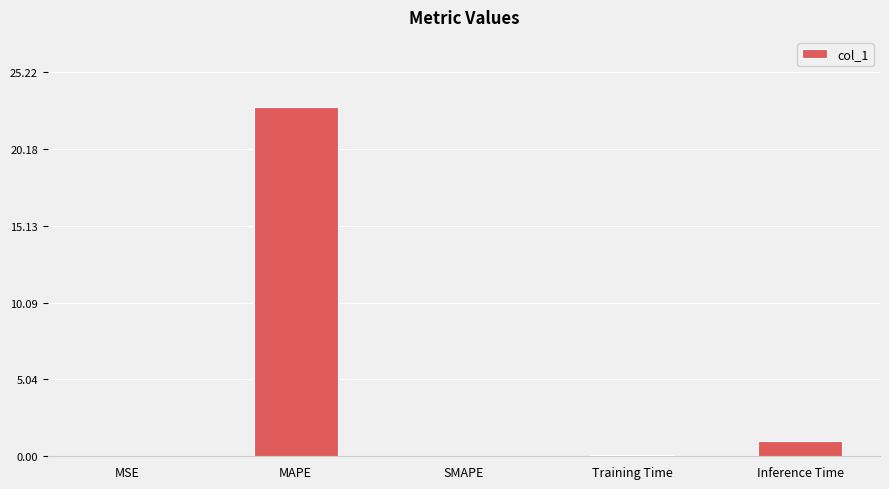

Count the number of categories in the chart.

5